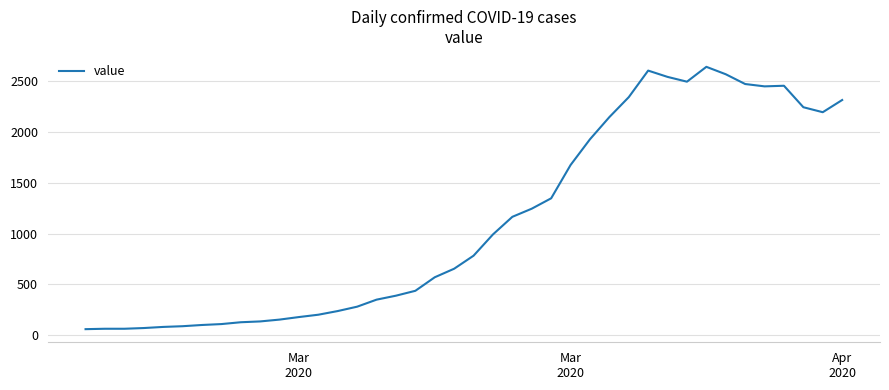

What is the difference between the maximum and second lowest values?

2574